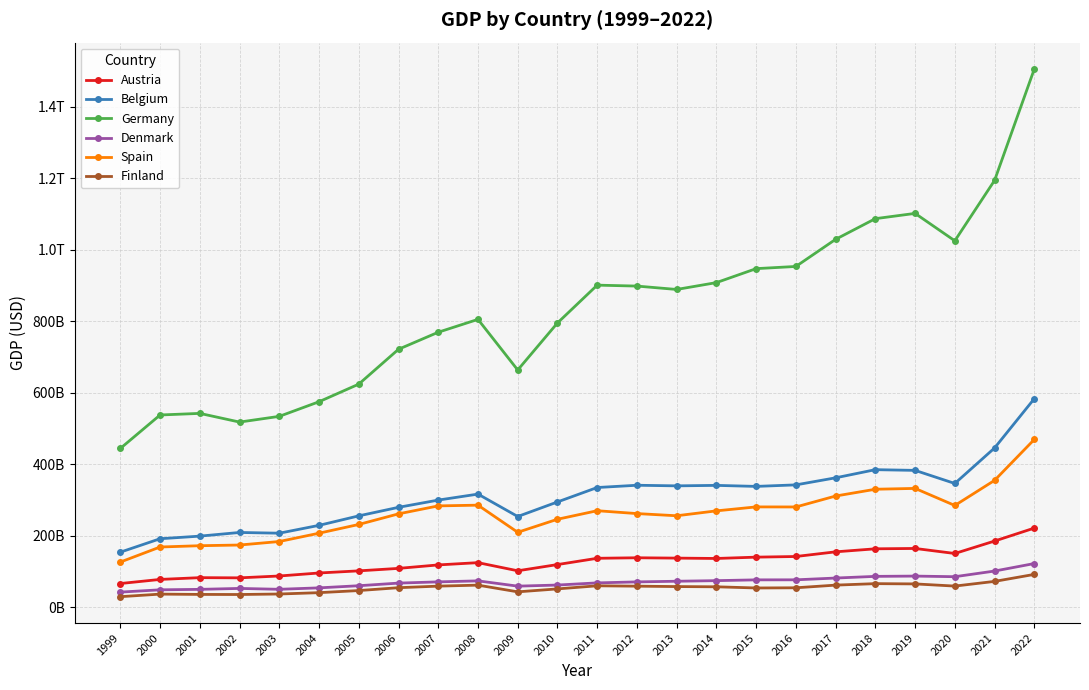

Which category has the lowest value across all series?

1999